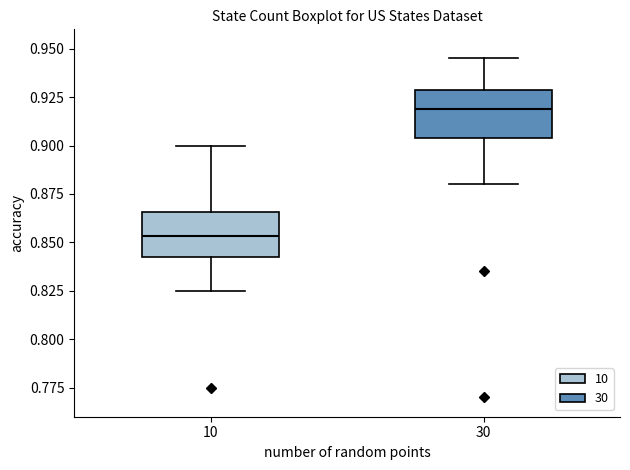

Reading left to right, read every box against the y-axis: the position of its median line, the range the box covers, and the ends of its whiskers. The values are not printed on the chart, so give them approximately, as read against the axis.

10: median 0.855, box 0.840 to 0.865, whiskers 0.825 to 0.900
30: median 0.920, box 0.905 to 0.930, whiskers 0.880 to 0.945